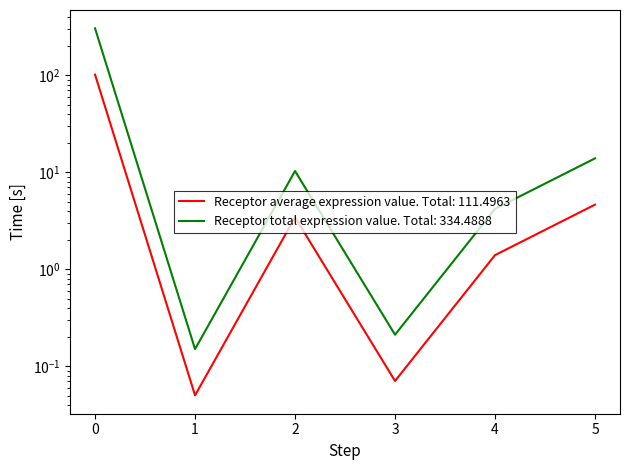

What is the difference between the maximum and second lowest values in the Receptor average expression value series?

305.4